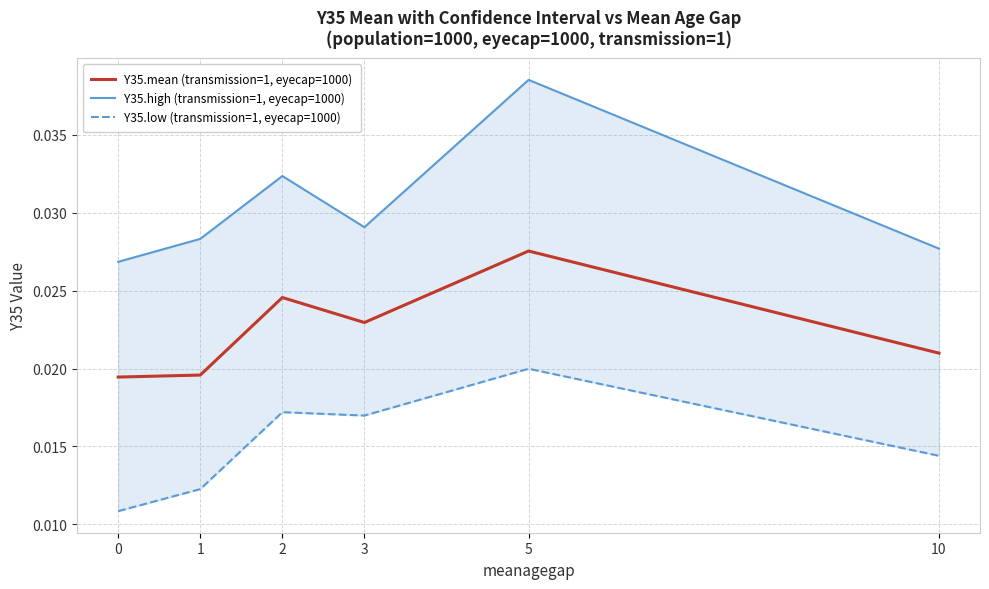

True or false: Y35.high (transmission=1, eyecap=1000) and Y35.mean (transmission=1, eyecap=1000) cross at least once.

False